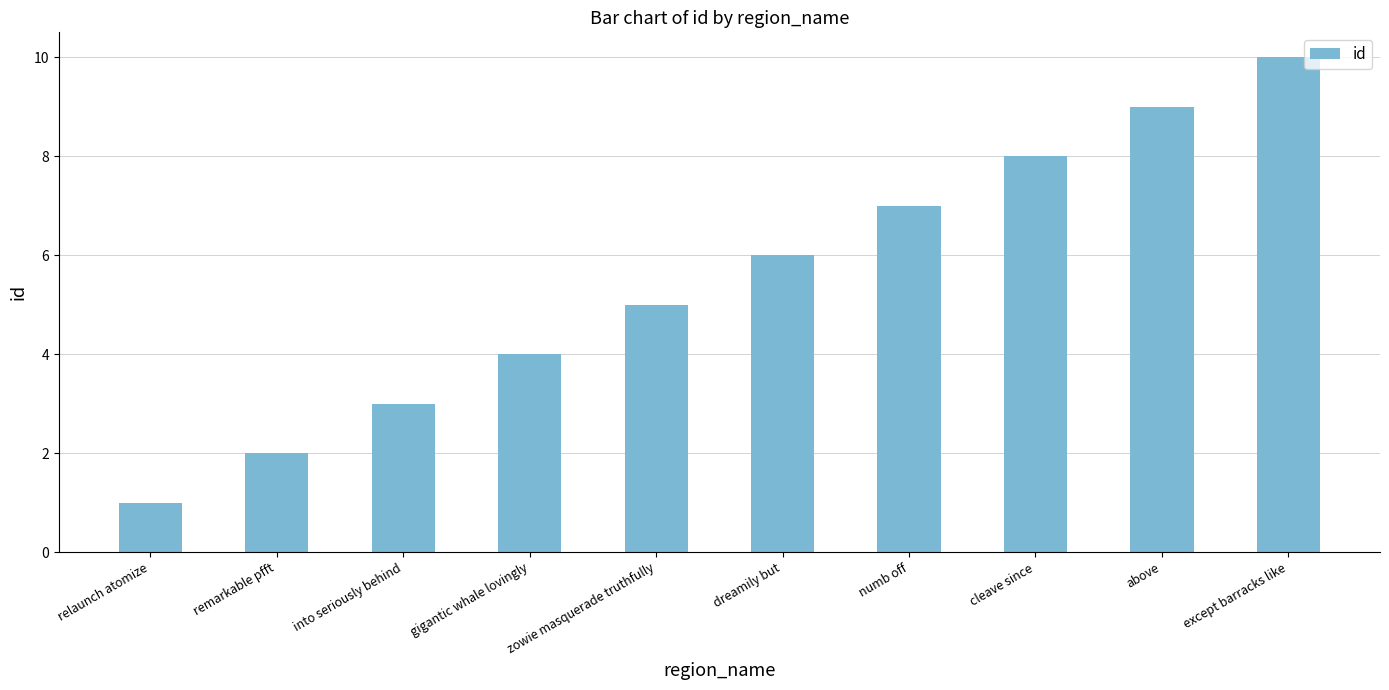

Where is the data nearest to the value 5?

zowie masquerade truthfully